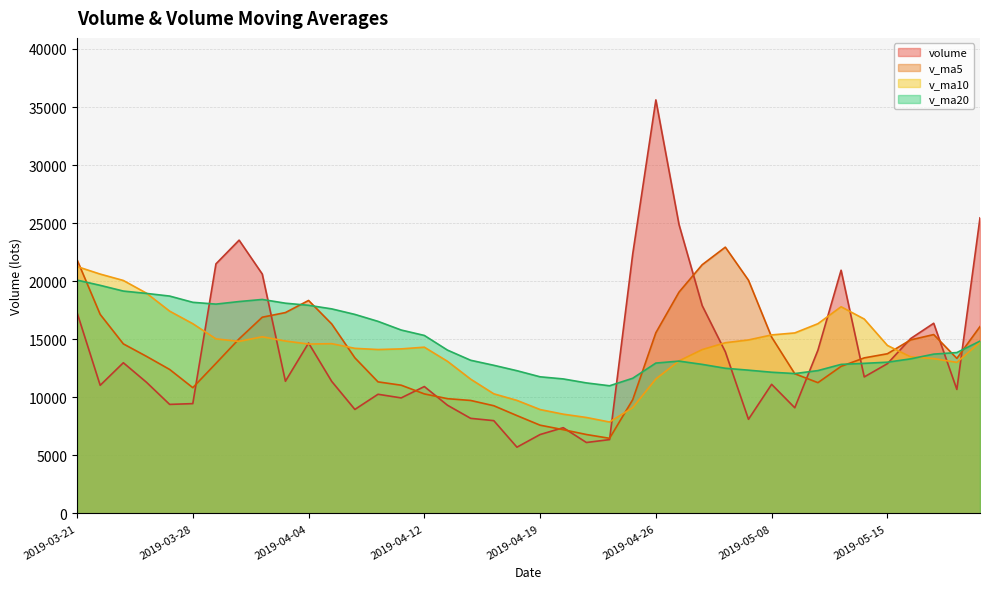

How many lines are shown in the chart?

4